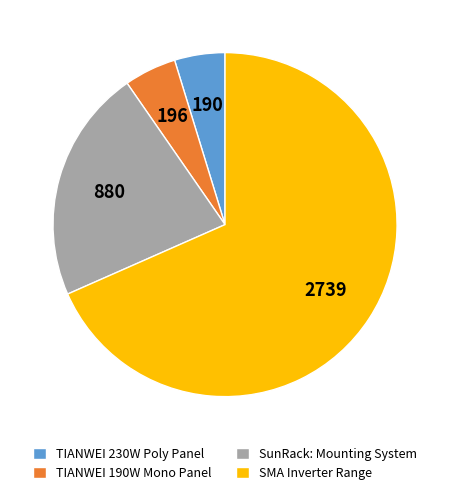

Which category has the biggest portion of the pie?

SMA Inverter Range